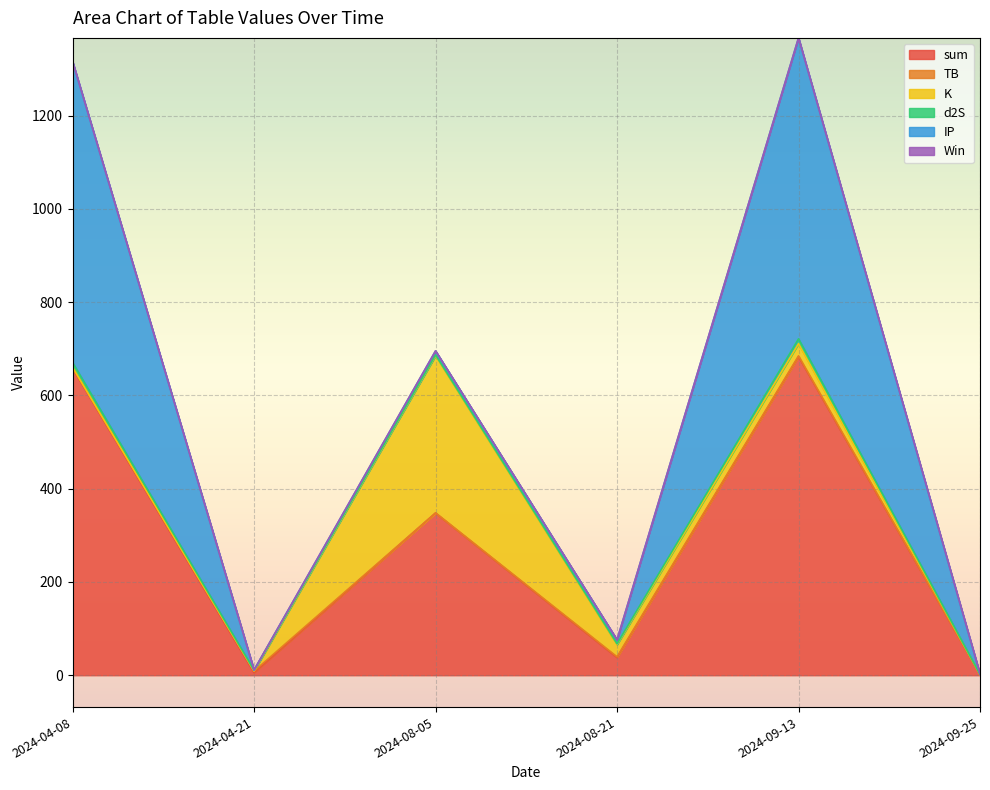

At how many categories does at least one series exceed 607?

2